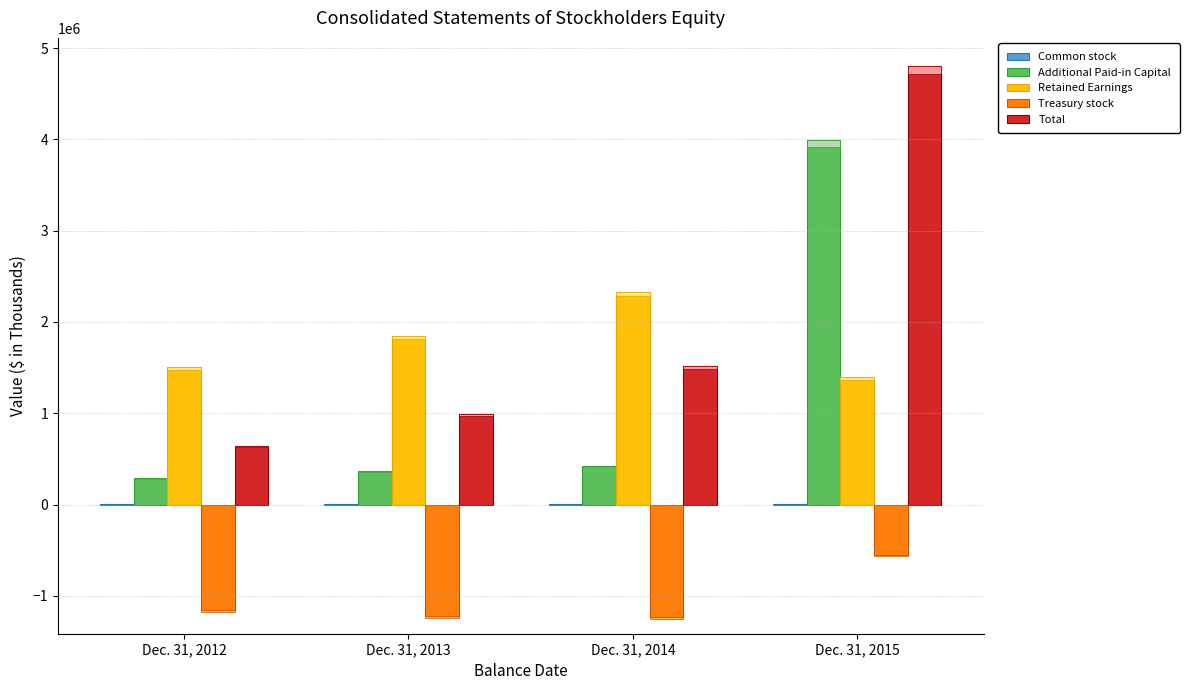

Read the Common stock value at Dec. 31, 2014, to the nearest 5.

1035